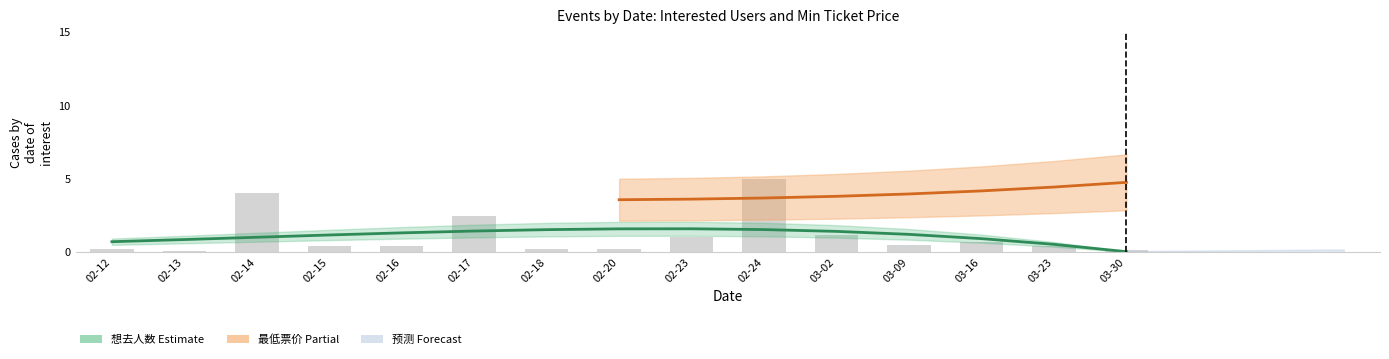

What is the average value?

1.1